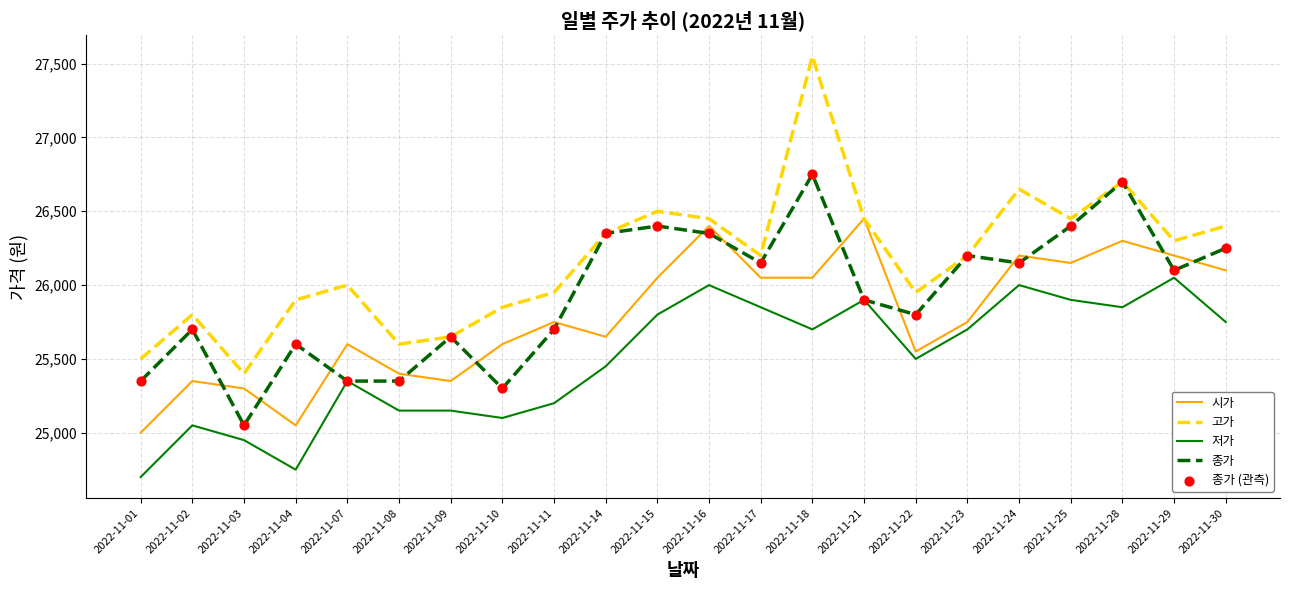

What is the total value across all series at 2022-11-04?

101300